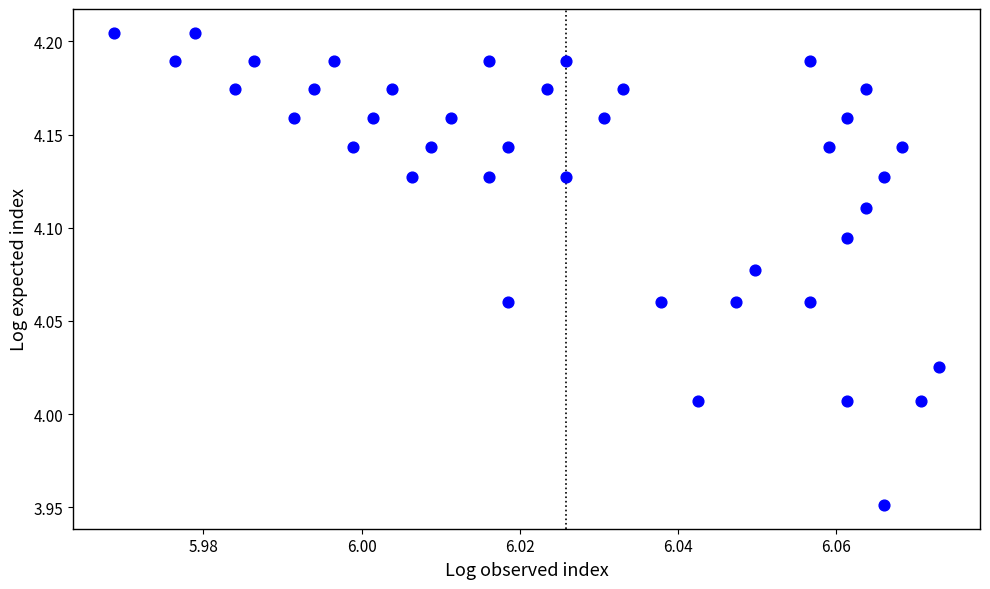

What is the range of Y values (max minus min)?

0.3